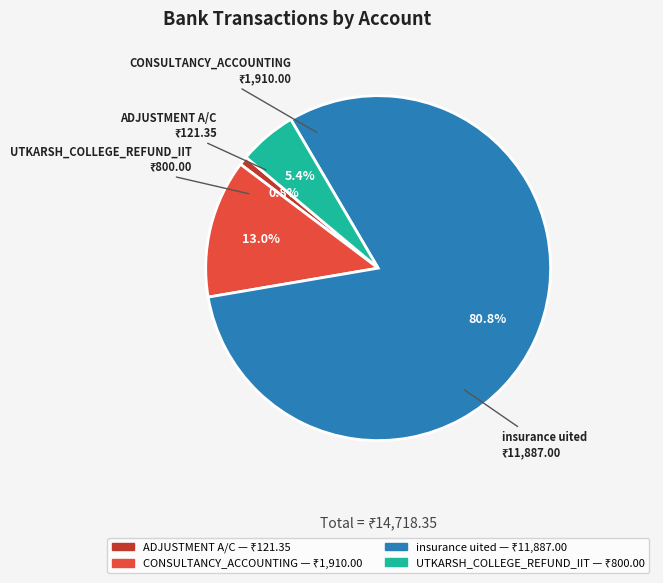

To the nearest percent, what percentage of the pie is insurance uited?

81%